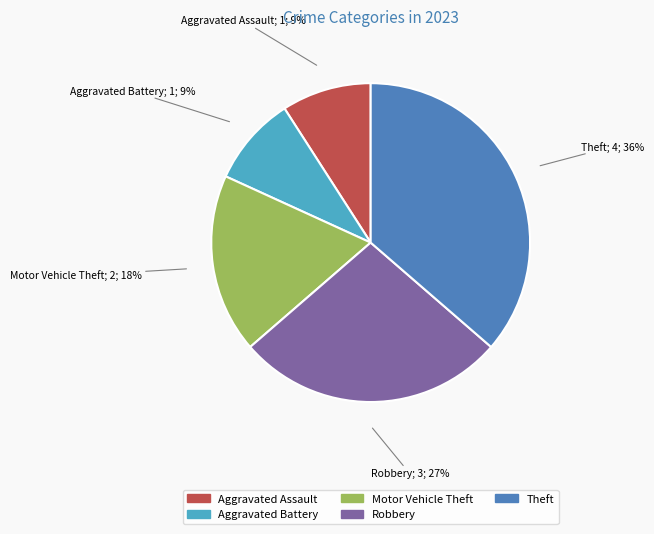

How many slices are in this pie chart?

5